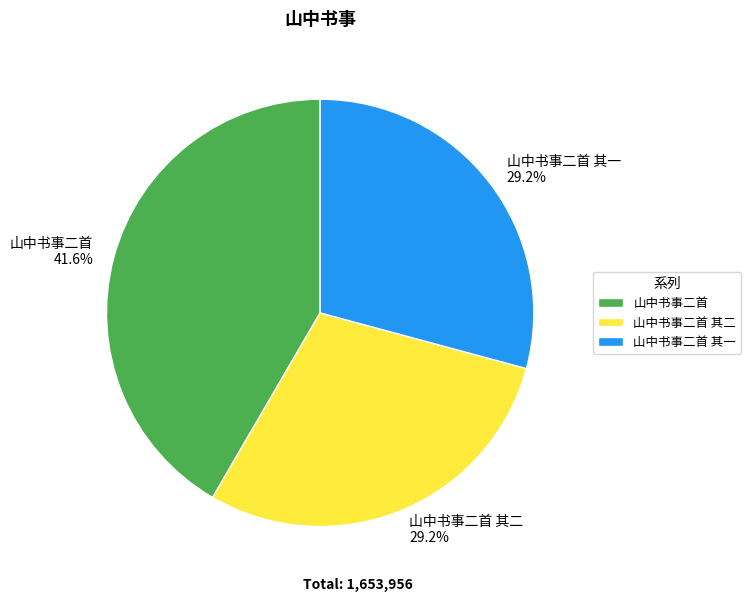

What is the ratio of the value at 山中书事二首 to the value at 山中书事二首 其二?

1.4